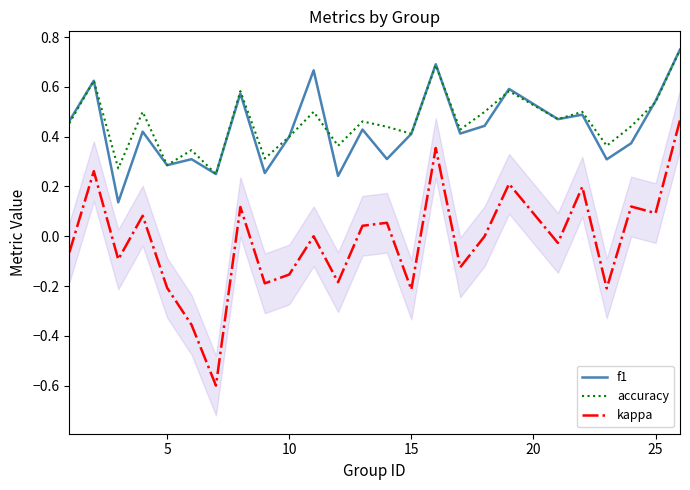

Count the number of data series in this chart.

3